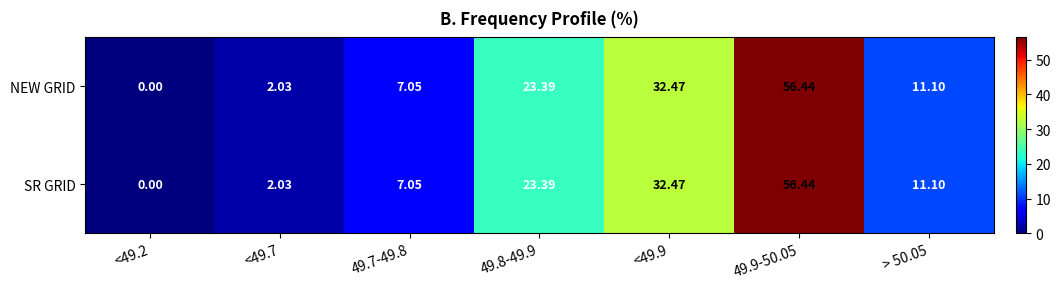

How many series are shown in this chart?

2